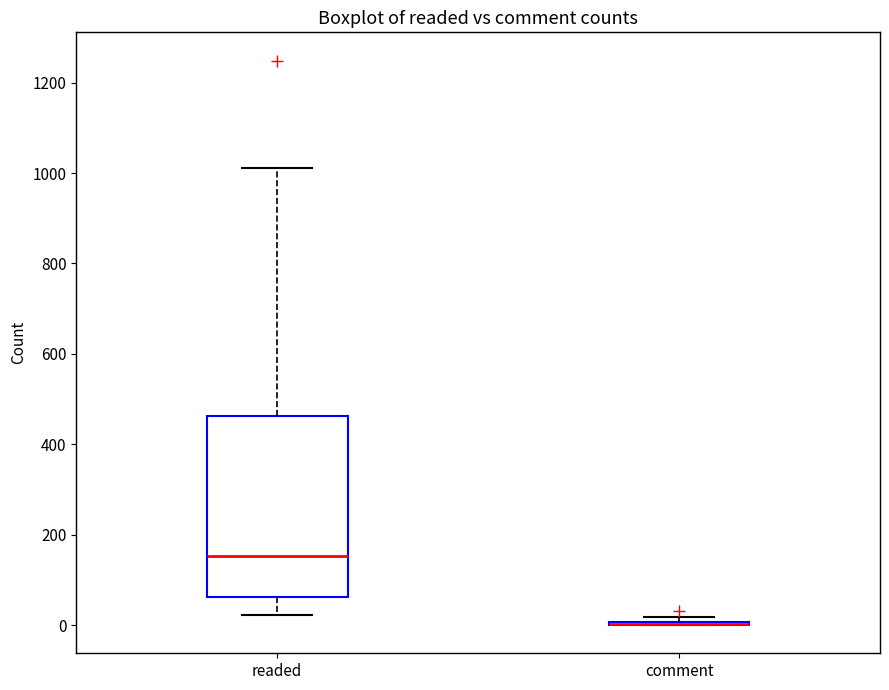

Reading left to right, read every box against the y-axis: the position of its median line, the range the box covers, and the ends of its whiskers. The values are not printed on the chart, so give them approximately, as read against the axis.

readed: median 160, box 60 to 460, whiskers 20 to 1020
comment: box collapsed to a line at 0, whiskers 0 to 20